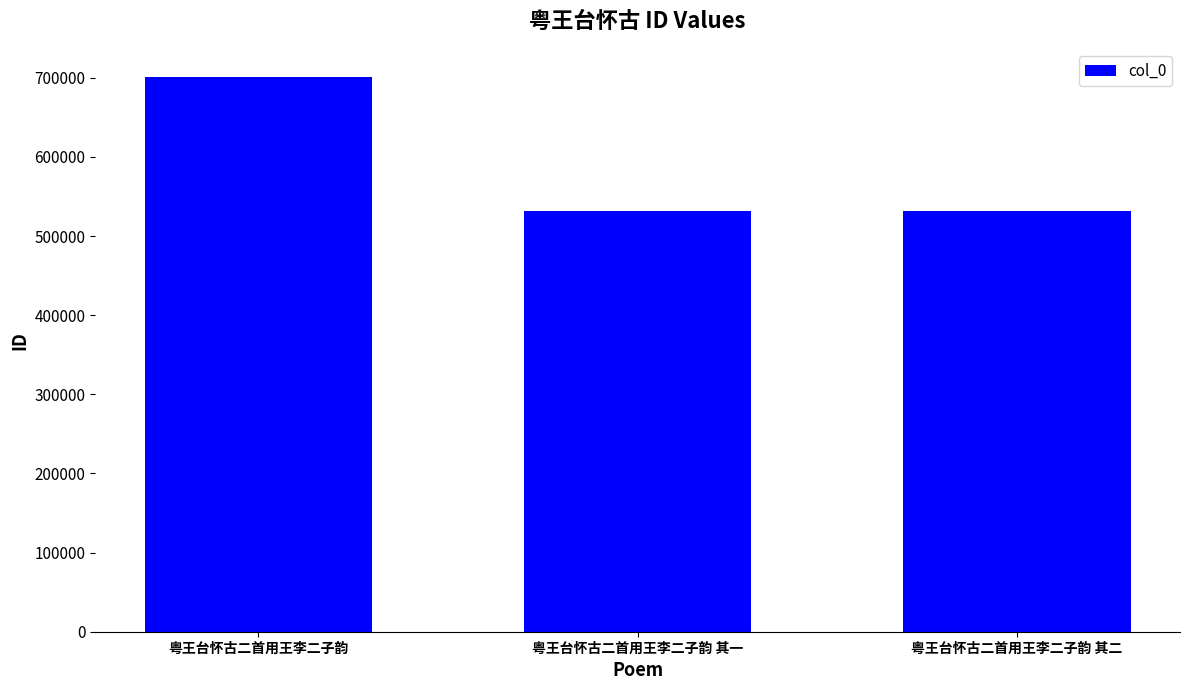

What is the label of the 3rd bar from the right?

粤王台怀古二首用王李二子韵